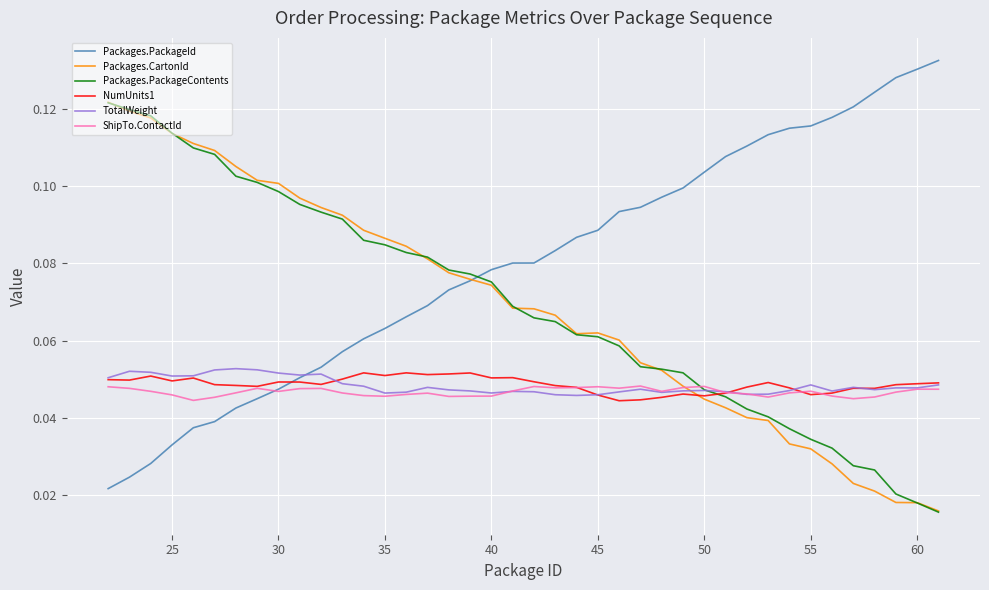

How many lines are shown in the chart?

6